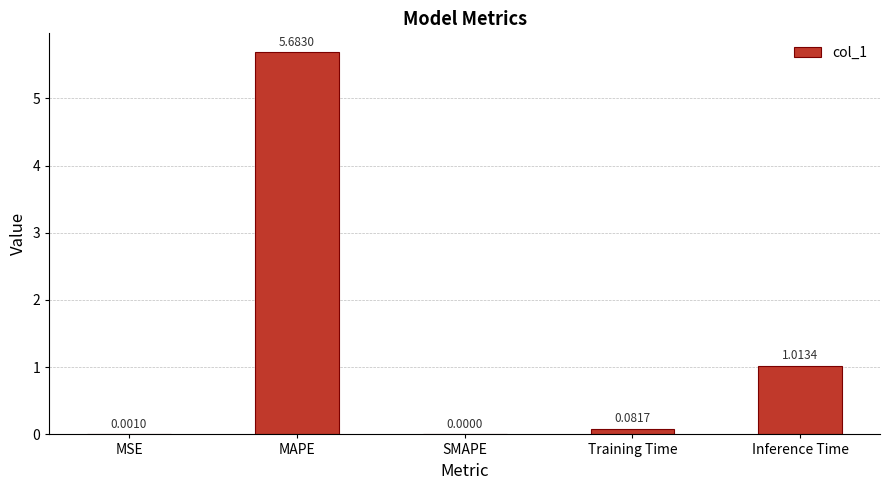

At which label is the value closest to 2?

Inference Time